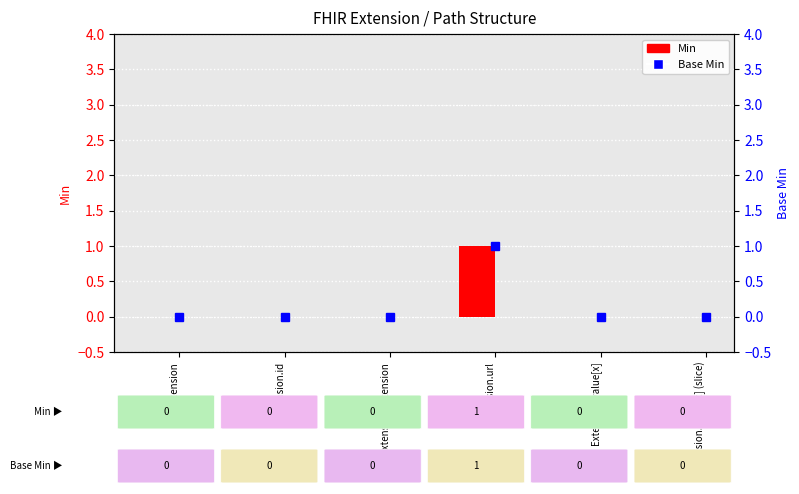

The Base Min series shows 0 at Extension.value[x] (slice). True or false?

True